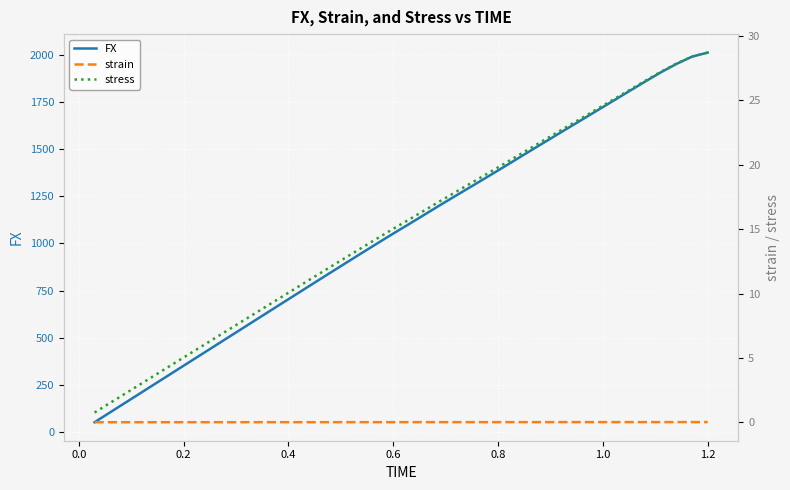

What are all the series names shown in the legend?

FX, strain, stress